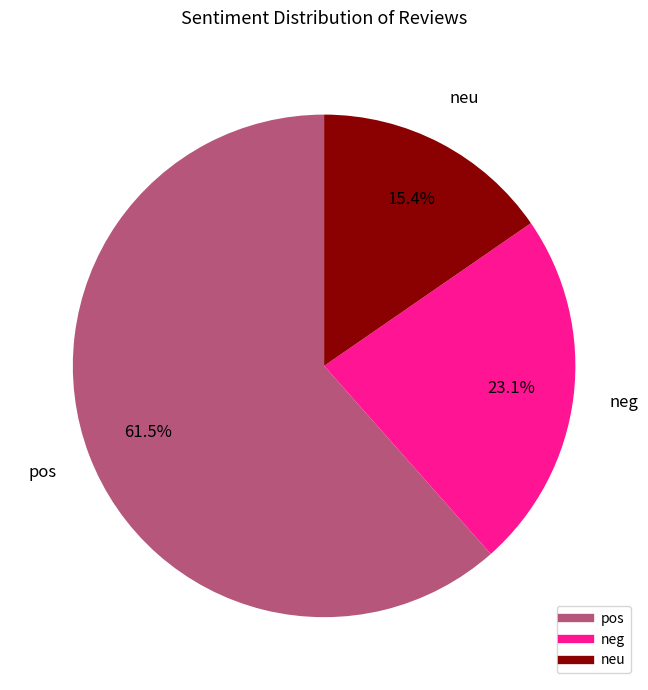

Which category has the smallest portion of the pie?

neu